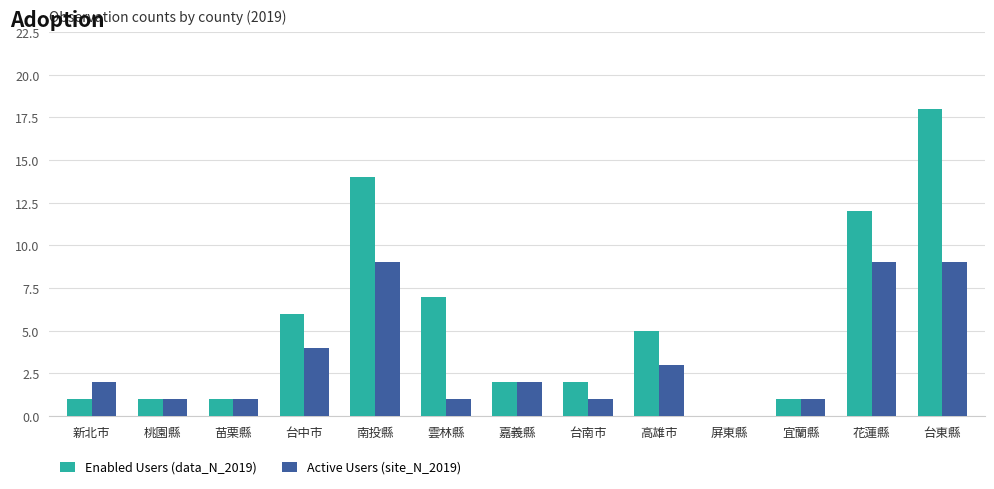

Which series has the largest range (max minus min)?

Enabled Users (data_N_2019)